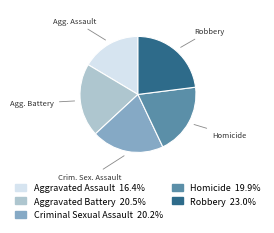

How many slices are in this pie chart?

5